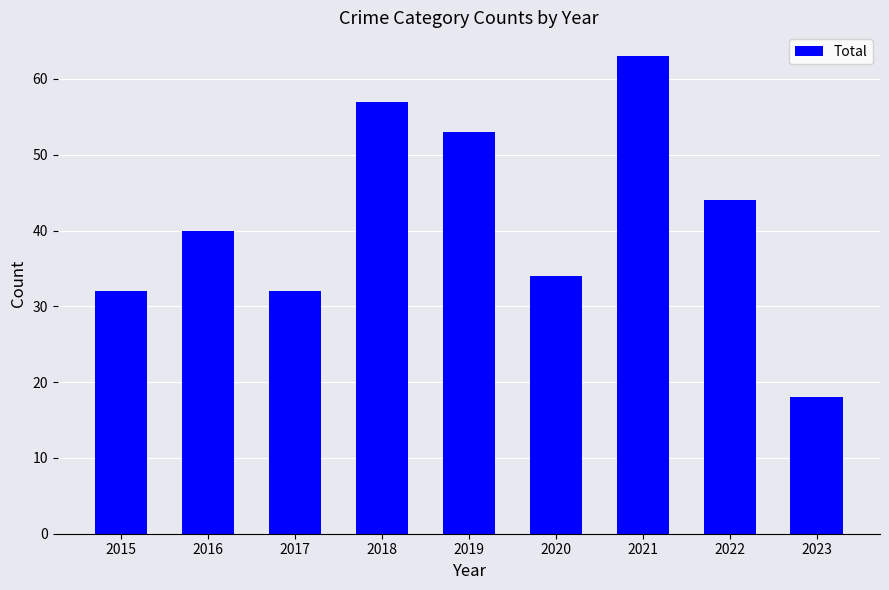

Reading right to left, extract all data points from this chart.

18	44	63	34	53	57	32	40	32